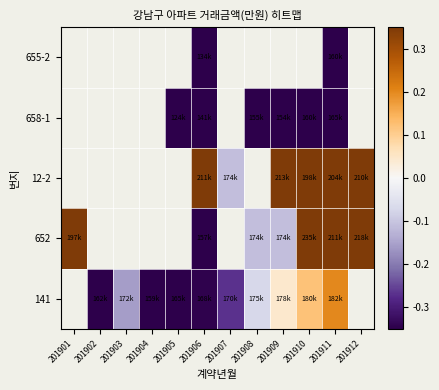

How many positive values does the 12-2 series have?

5